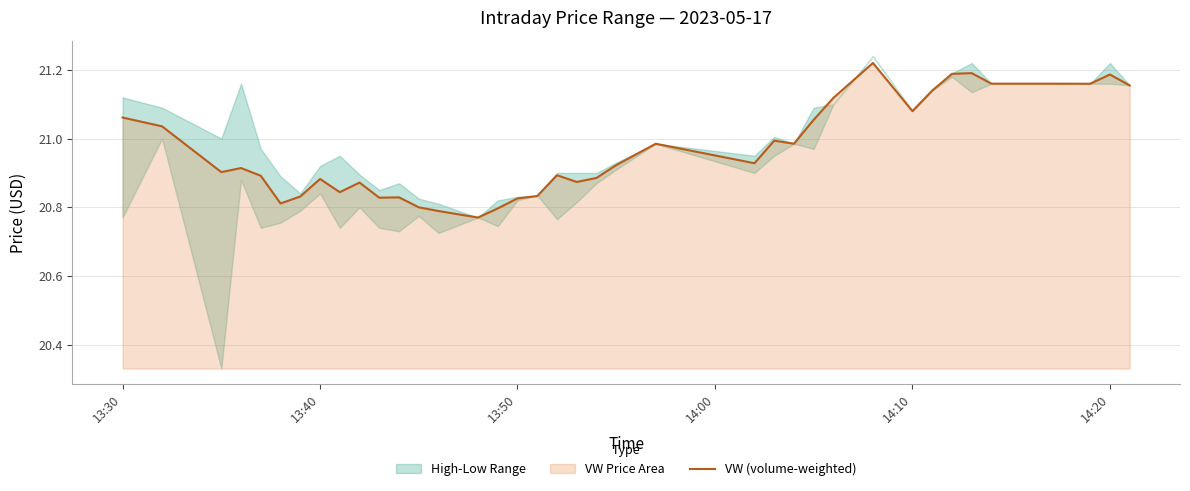

Reading left to right, transcribe all the data shown in this chart.

21.1	21.0	20.9	20.9	20.9	20.8	20.8	20.9	20.8	20.9	20.8	20.8	20.8	20.8	20.8	20.8	20.8	20.8	20.9	20.9	20.9	20.9	21.0	20.9	21.0	21.0	21.1	21.1	21.2	21.1	21.1	21.2	21.2	21.2	21.2	21.2	21.2	21.2	21.2	21.2